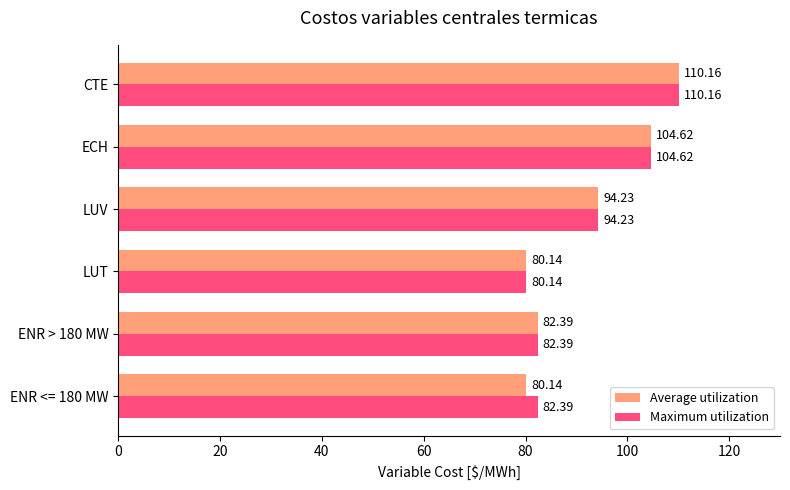

What is the difference between the second highest and second lowest values in the Average utilization series?

24.5